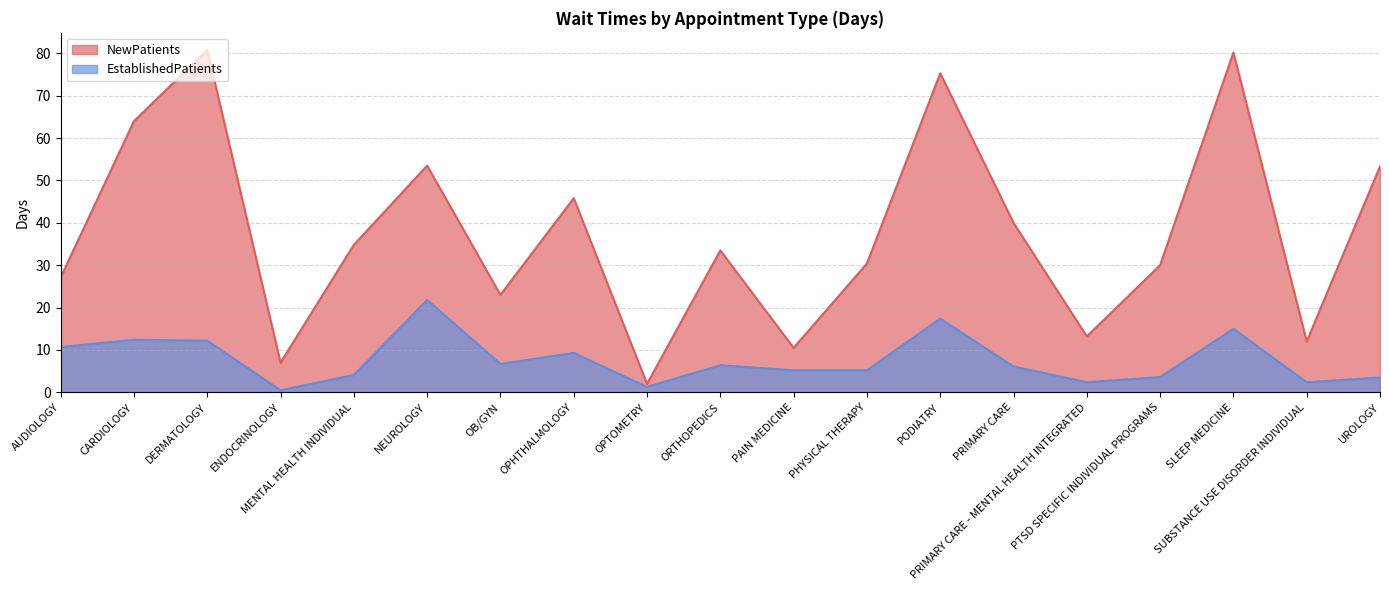

Where is EstablishedPatients nearest to the value 11?

AUDIOLOGY